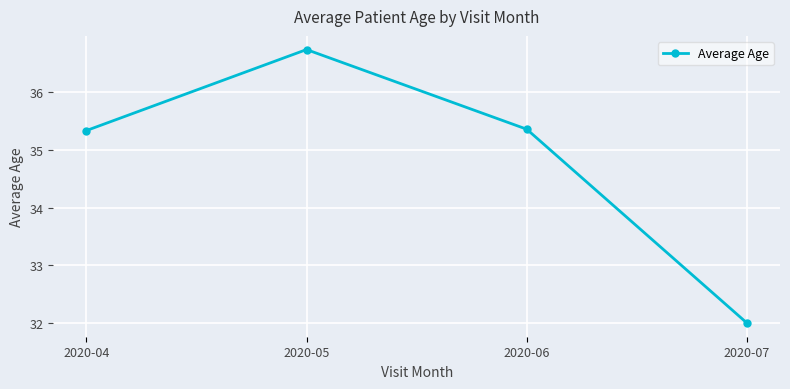

What is the ratio of the value at 2020-04 to the value at 2020-07?

1.1